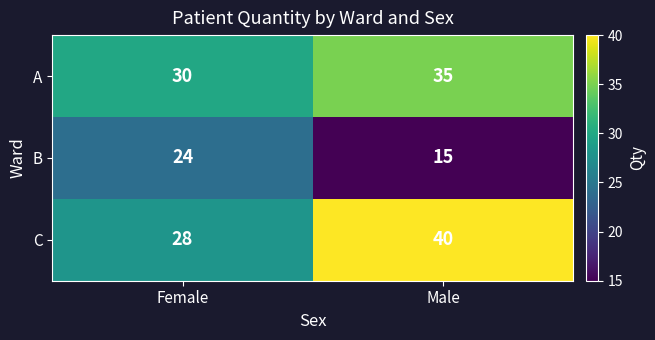

List the series in order of their peak value, highest first.

C, A, B